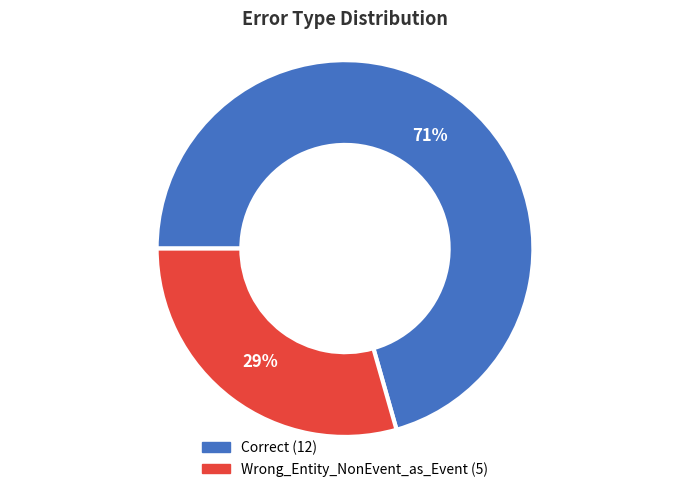

How many segments does this pie chart have?

2